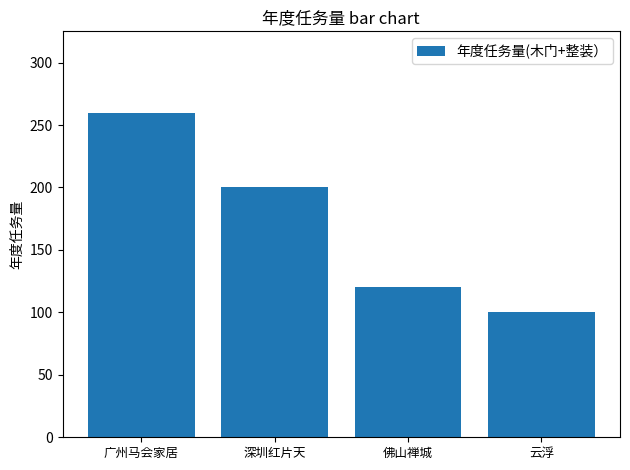

What is the change in value from 佛山禅城 to 云浮?

-20